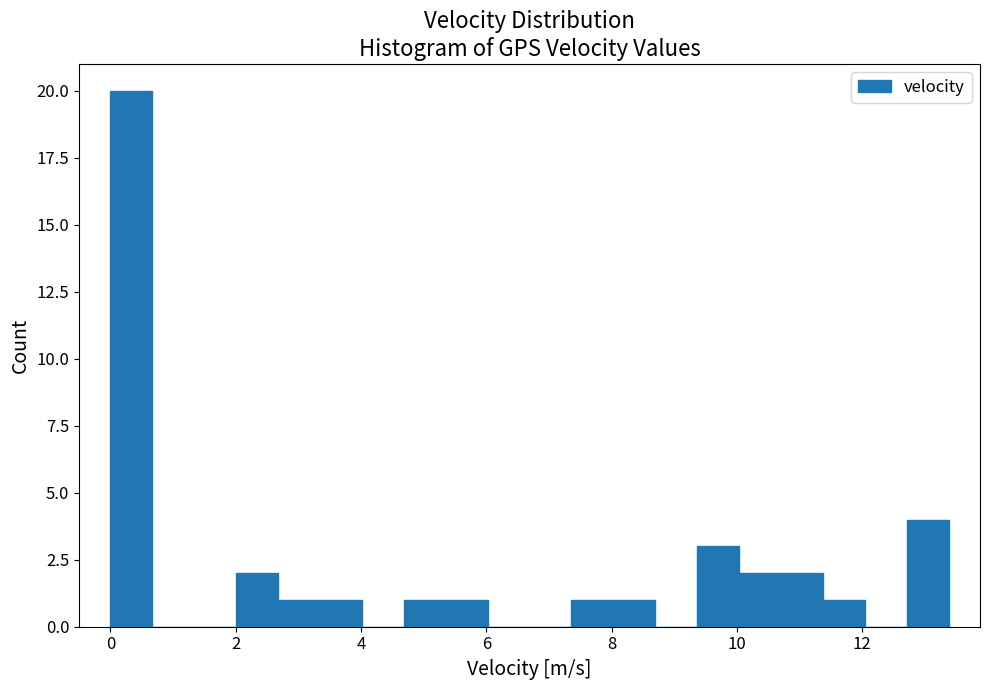

Read against the x-axis, roughly where is the centre of the tallest bar?

0.4